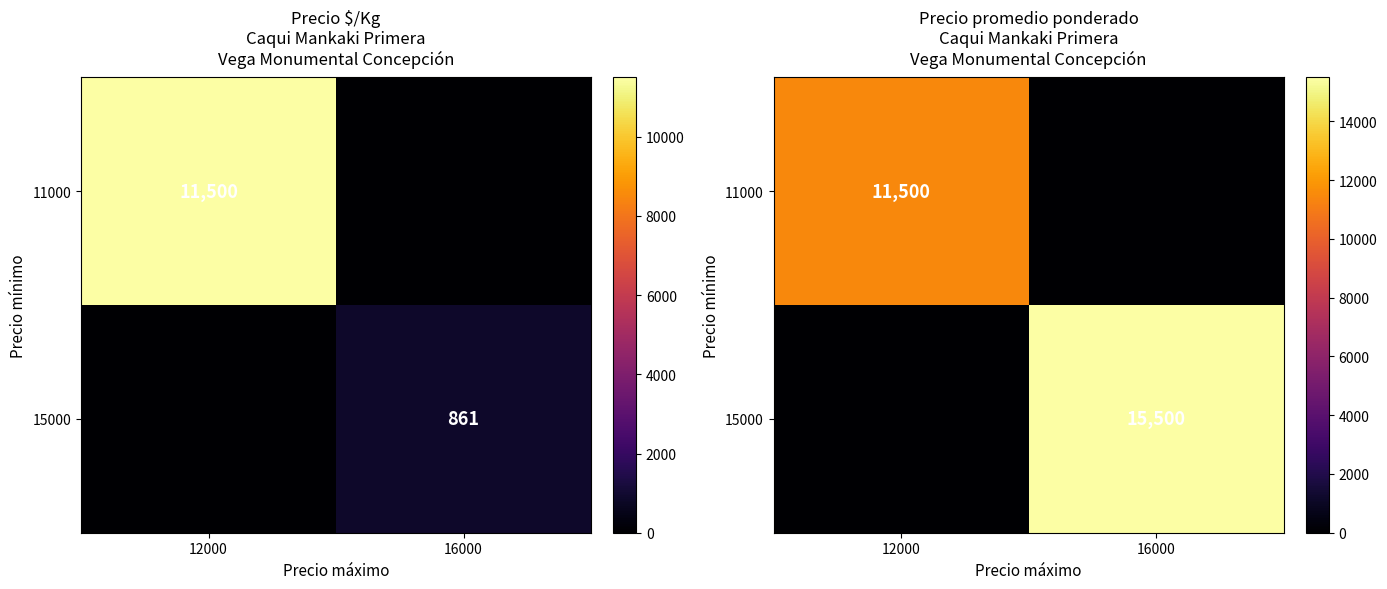

Rank the series at 16000 from highest to lowest value.

15000, 11000